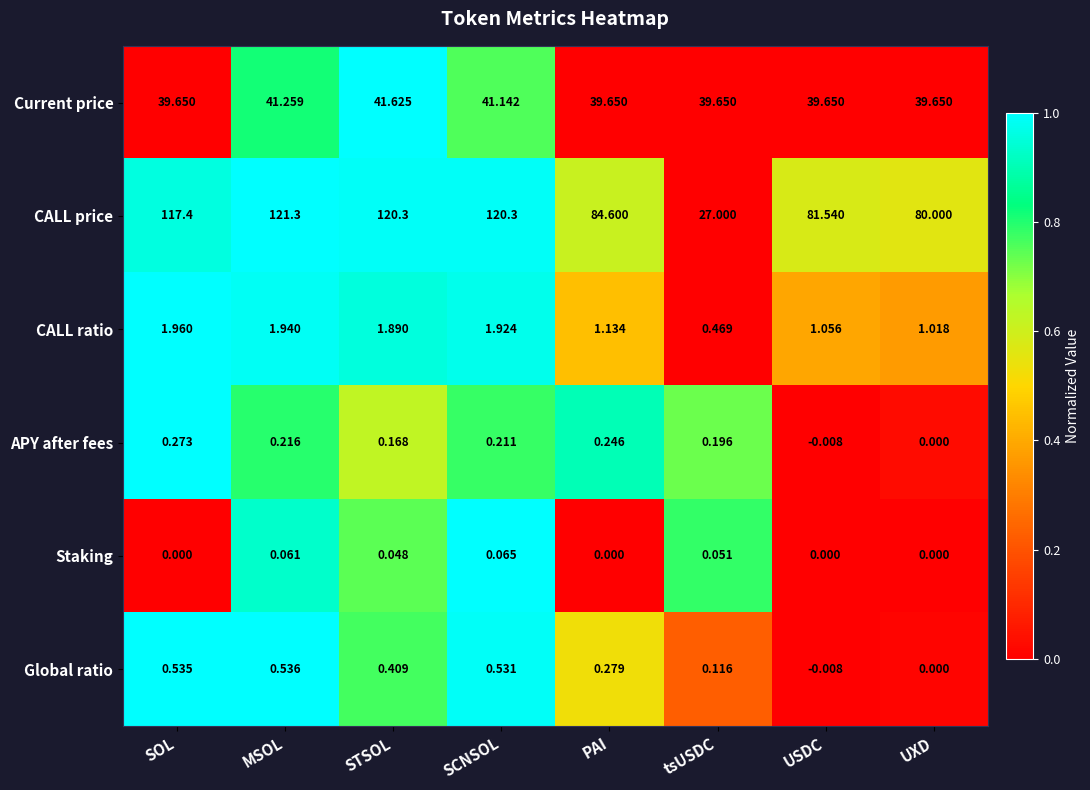

At which category is the sum across all series the highest?

MSOL